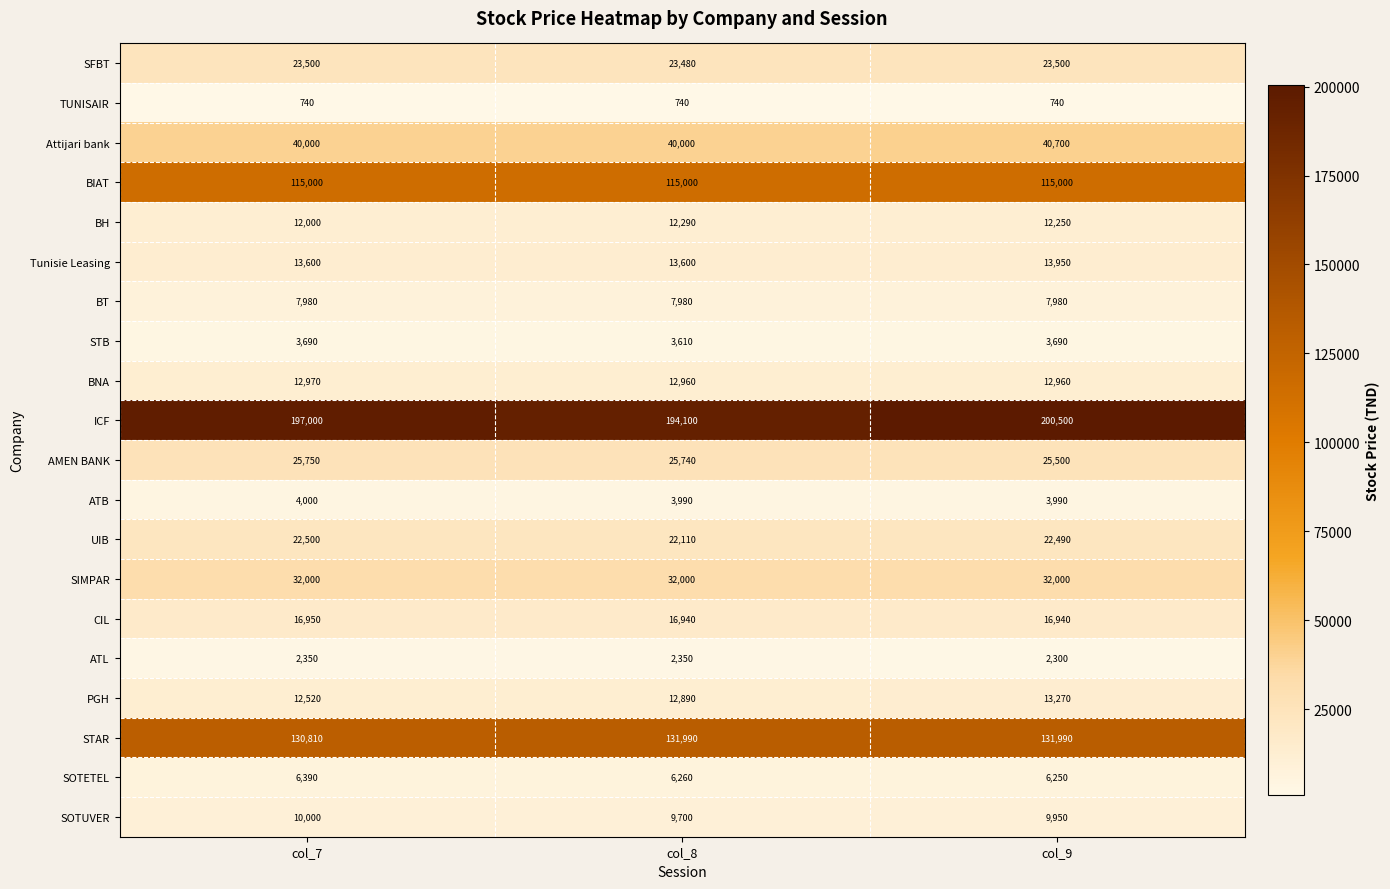

How many SOTUVER values are between 9700 and 10000?

3